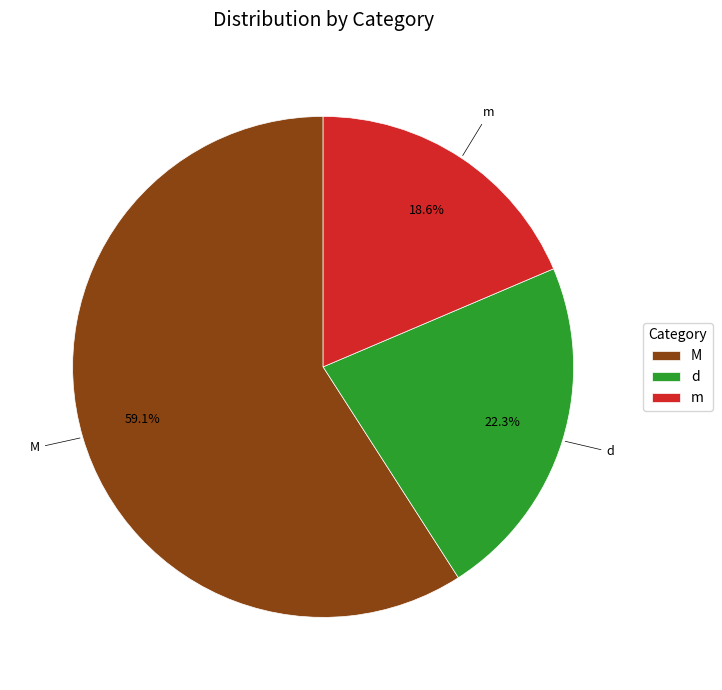

The m slice represents 14% of the pie. True or false?

False